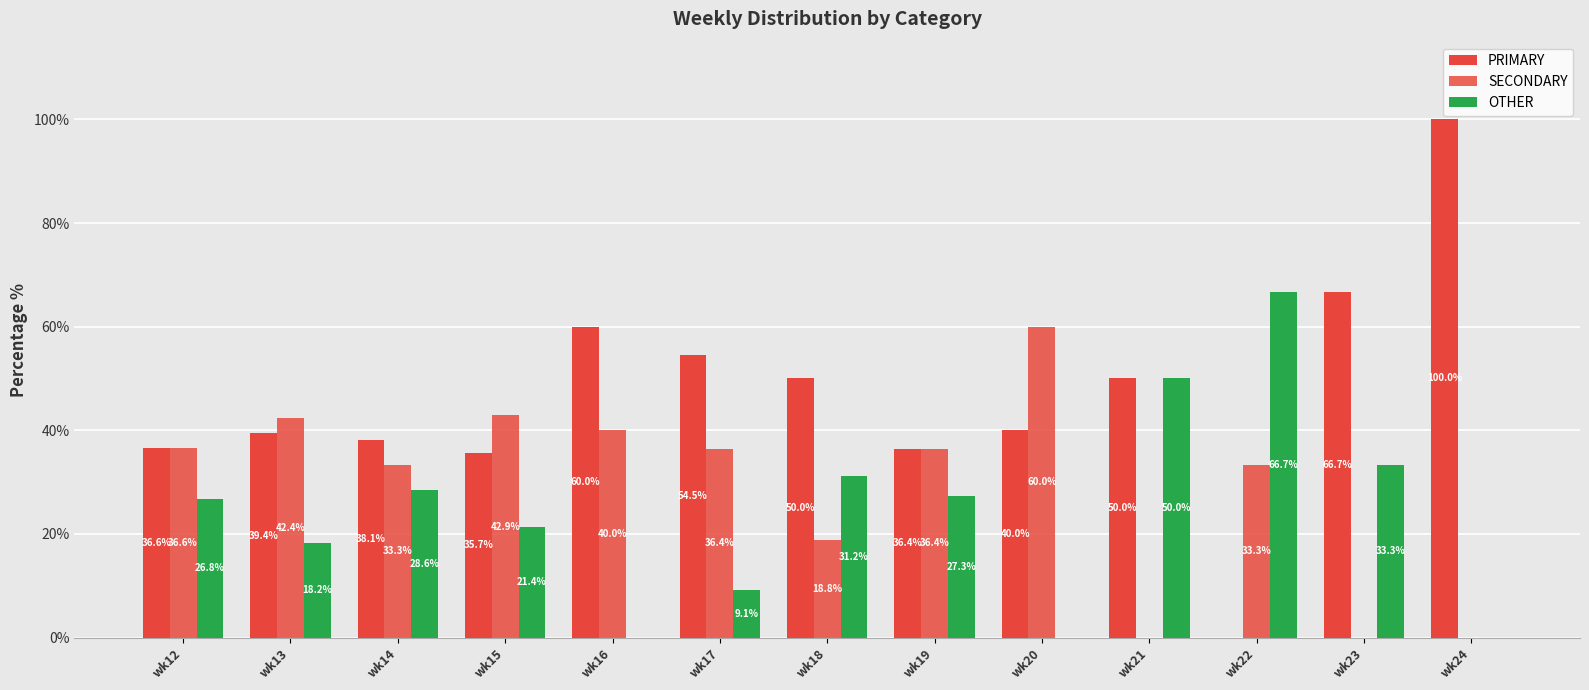

What is the approximate value of PRIMARY at wk16?

60.0